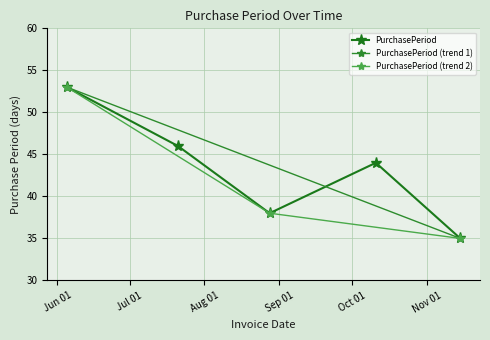

What is the difference between the maximum and minimum values?

18